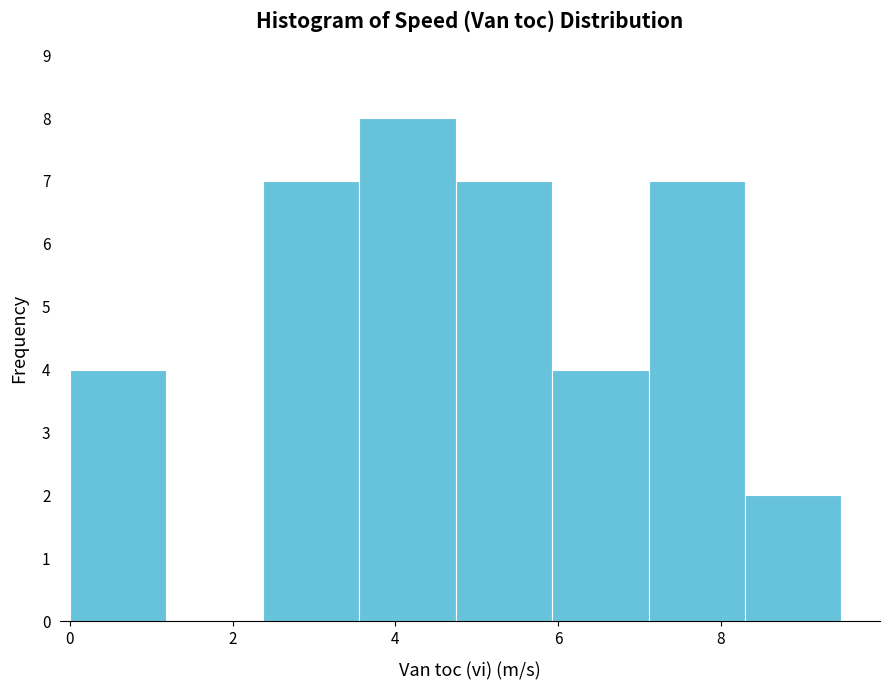

Reading left to right, transcribe this chart: for each bar, give the range it covers on the x-axis and its height. Neither the bar edges nor the heights are printed on the chart, so give them approximately, as read against the axes.

0.0 to 1.2: 4
1.2 to 2.4: 0
2.4 to 3.6: 7
3.6 to 4.8: 8
4.8 to 6.0: 7
6.0 to 7.2: 4
7.2 to 8.2: 7
8.2 to 9.4: 2